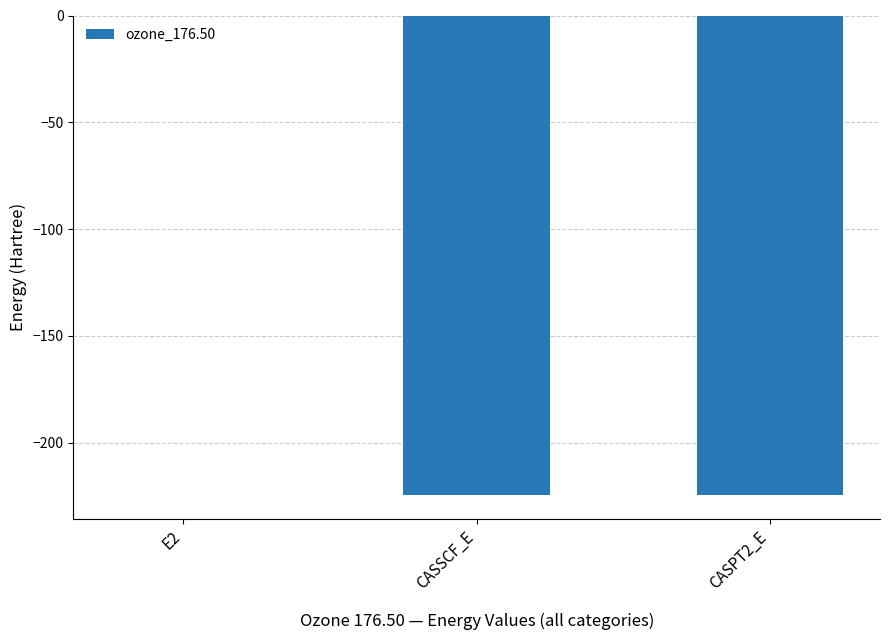

The value at CASPT2_E is -224.4. True or false?

True